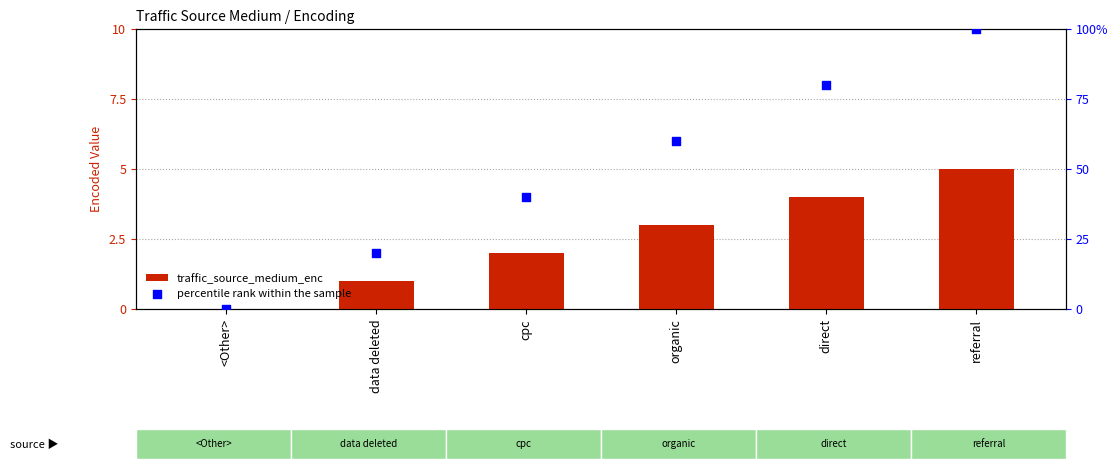

Which series has the largest Y range (max minus min)?

percentile rank within the sample